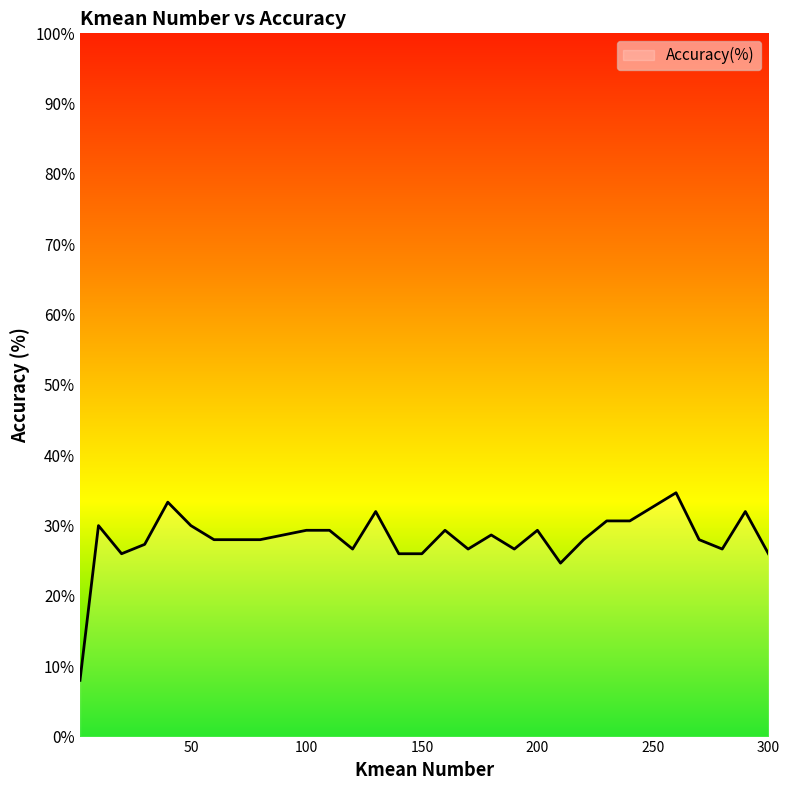

What is the maximum value shown in the chart?

34.7